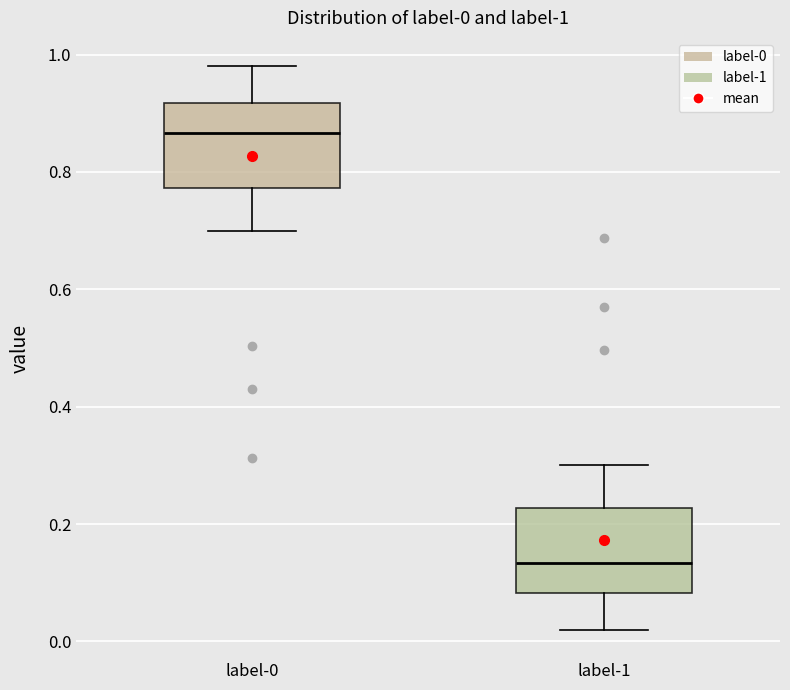

Which box has the highest median line?

label-0